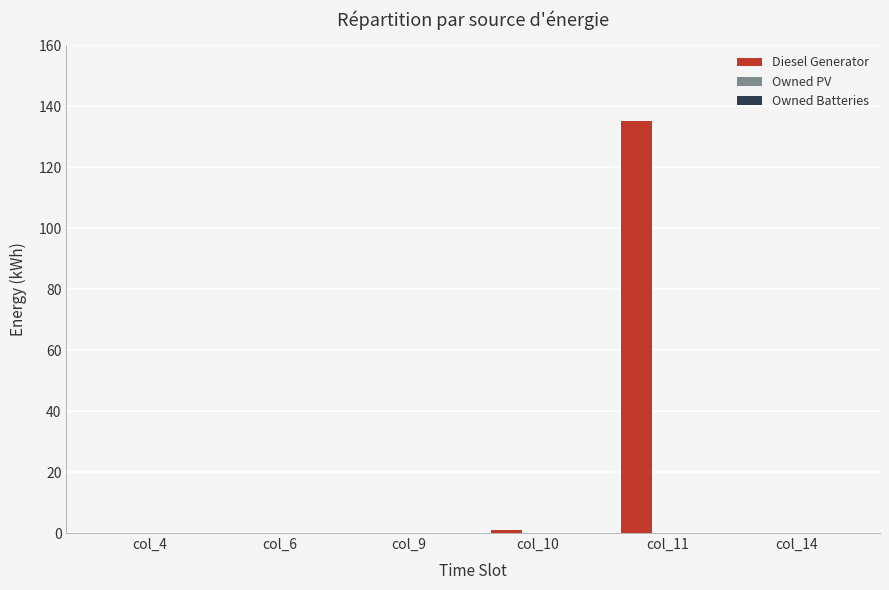

True or false: the data shows 135.0 at col_11.

True